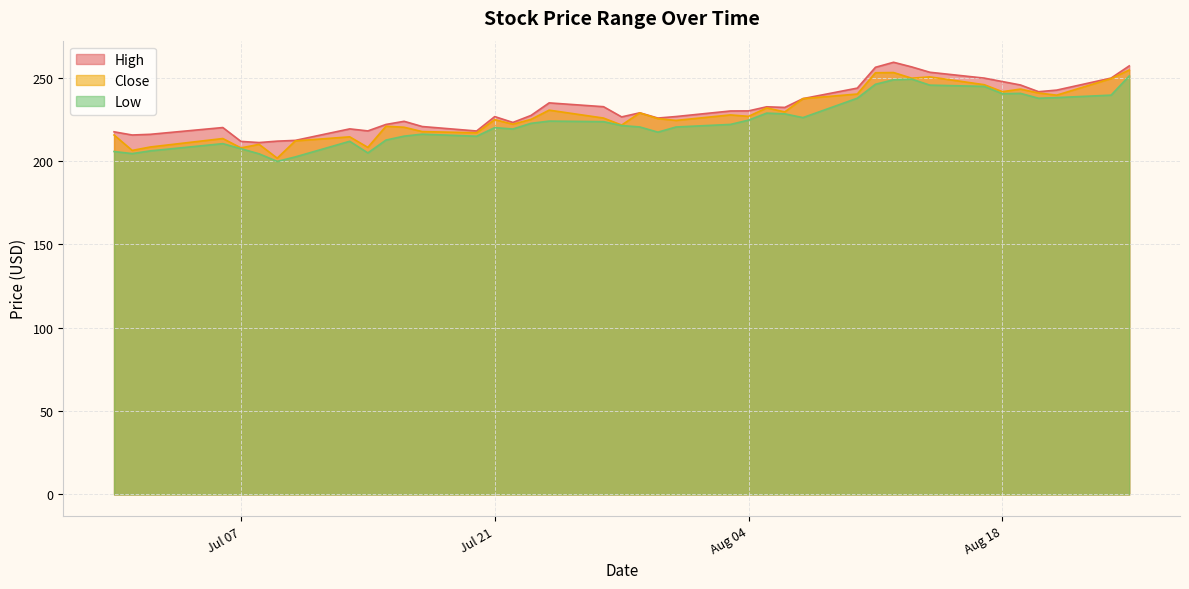

What is the difference between the maximum and minimum values in the Low series?

51.3